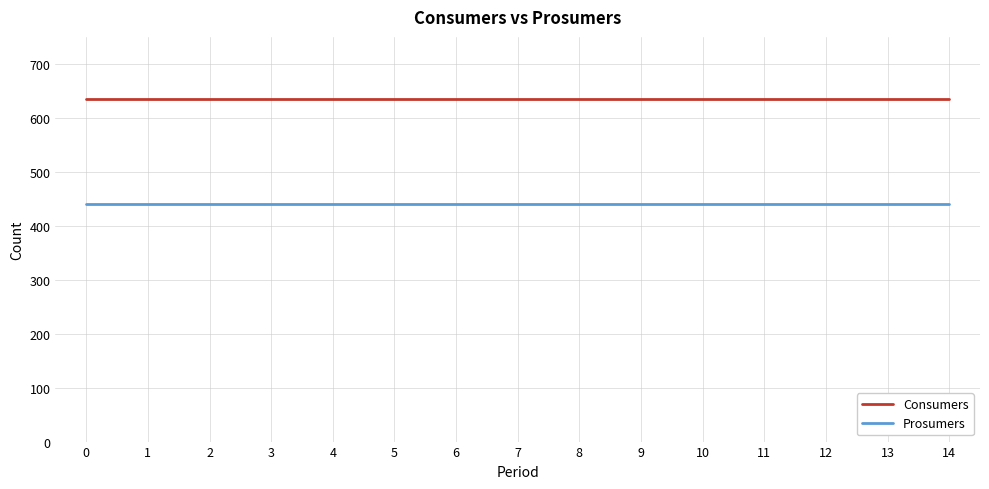

Which series has the largest total across all categories?

Consumers